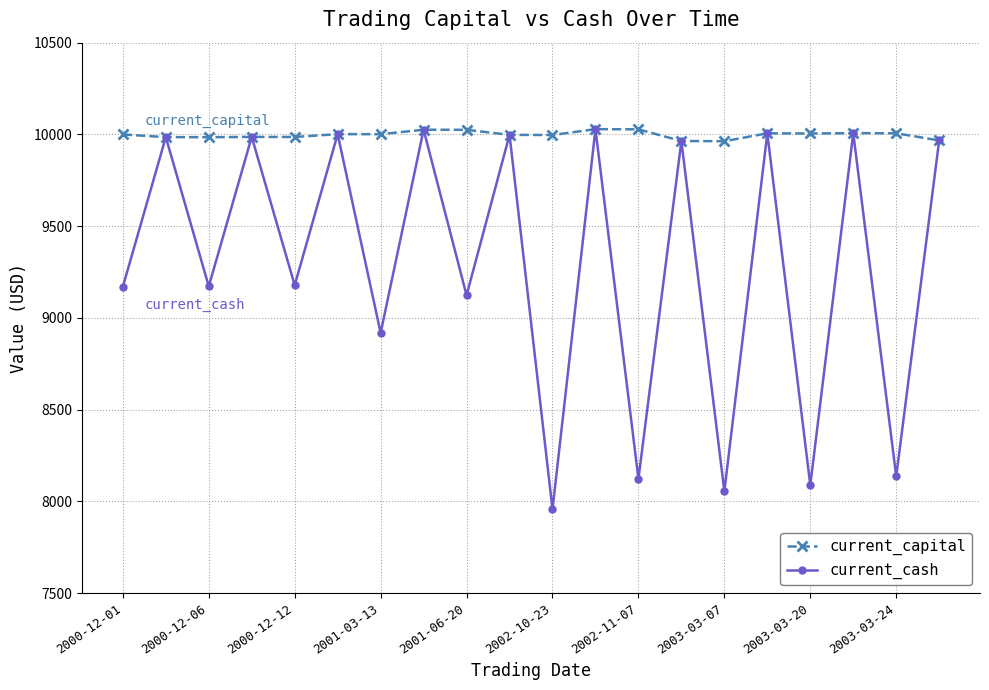

At how many categories does at least one series exceed 9544?

20